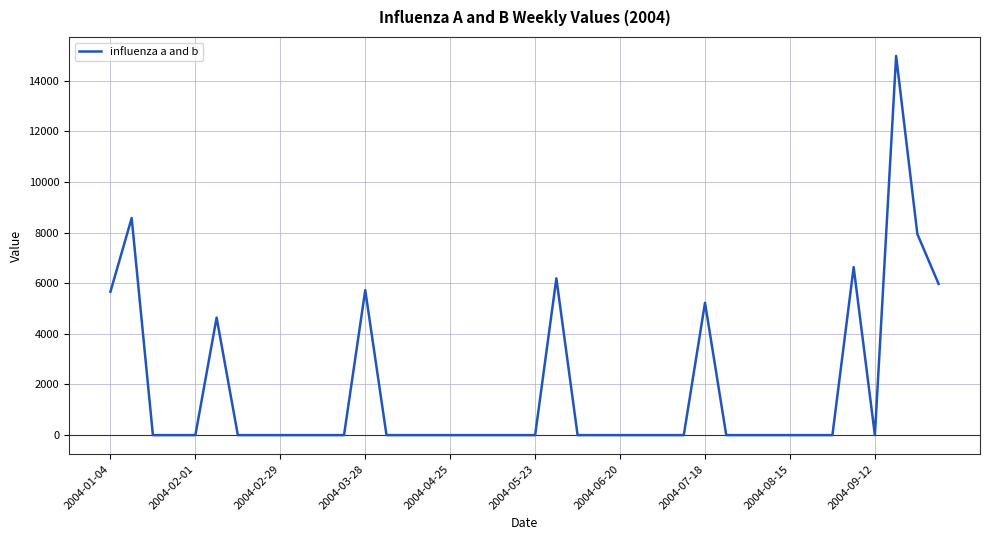

What is the difference between the maximum and minimum values?

14977.3